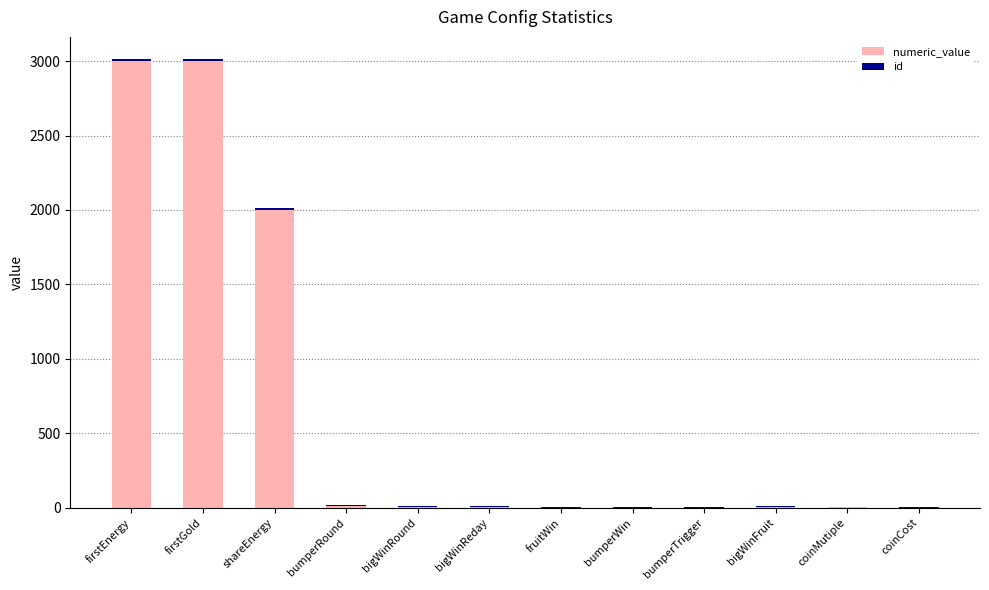

Where is id nearest to the value 7?

bigWinRound